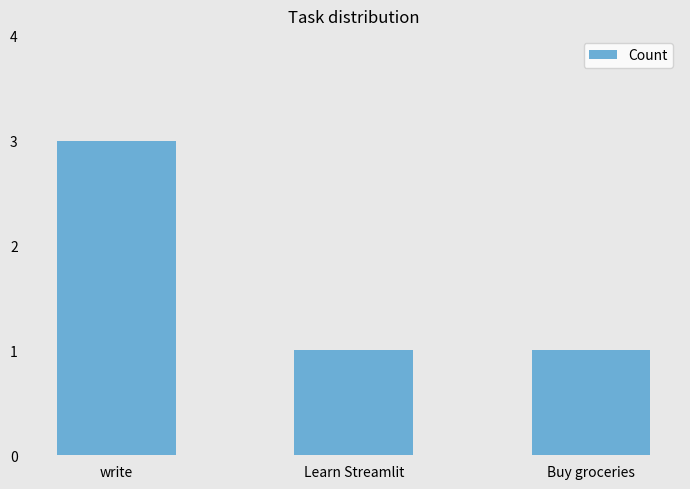

What is the maximum value shown in the chart?

3